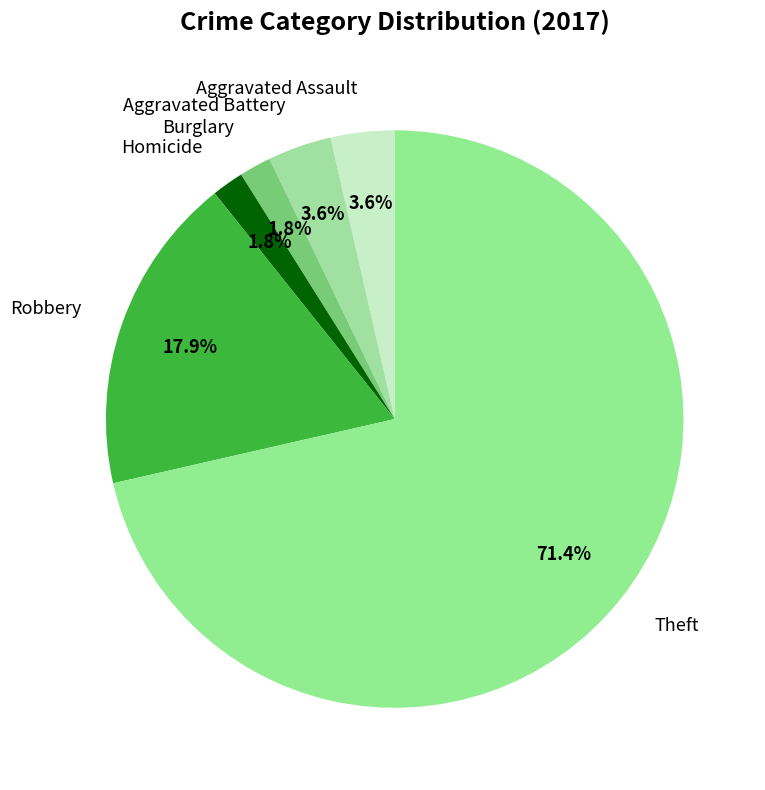

Is it true that Aggravated Assault is 4% of the pie?

True